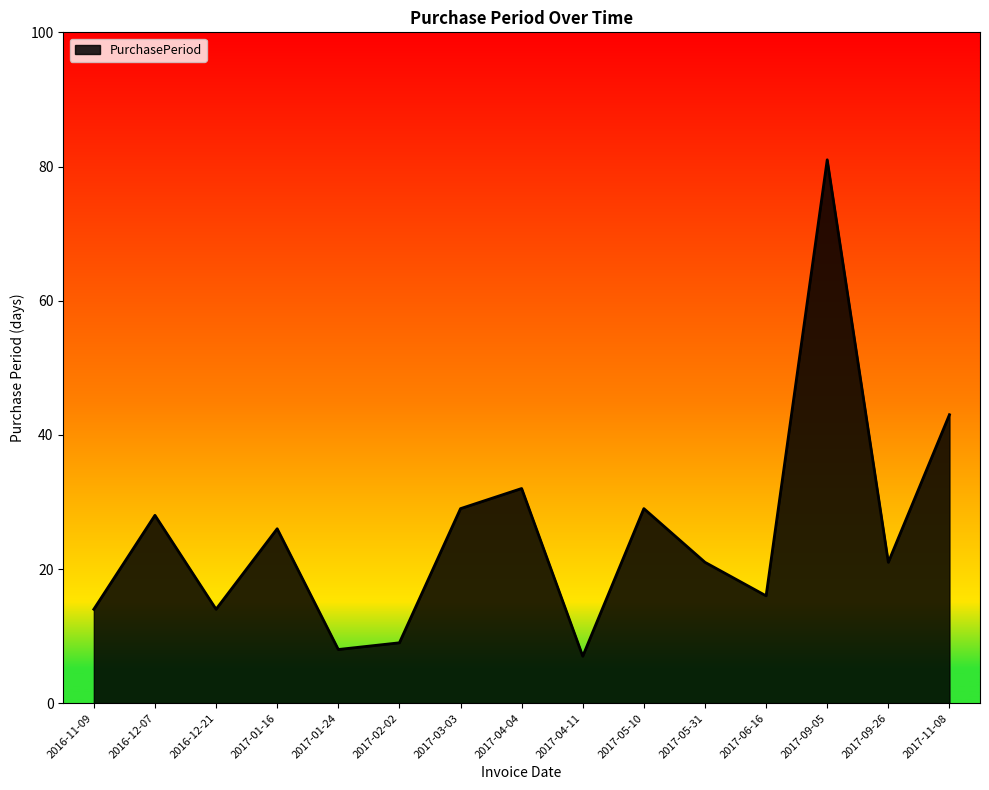

The value at 2017-03-03 is 15. True or false?

False